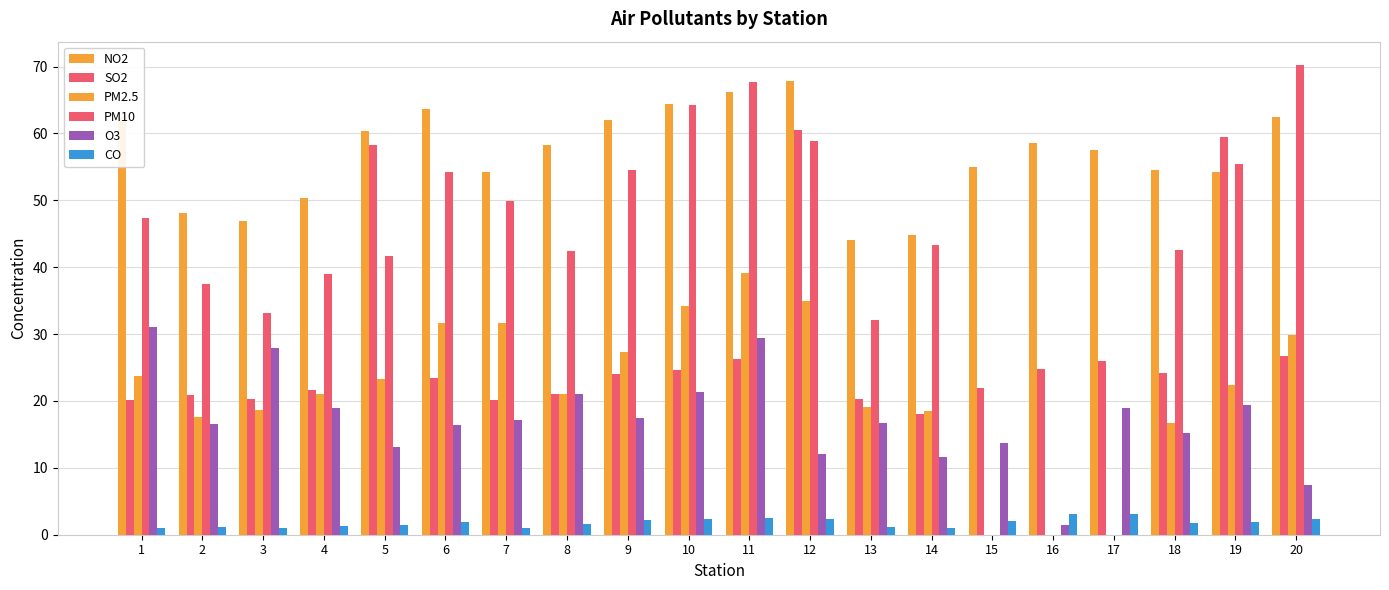

Between 8 and 11, which series saw the biggest shift?

PM10